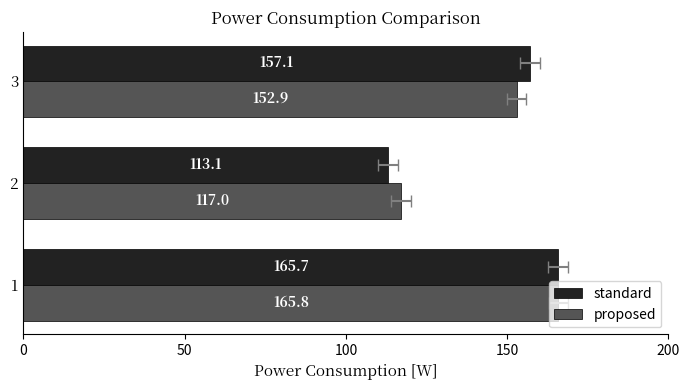

Rank the series by their maximum value, from lowest to highest.

standard, proposed